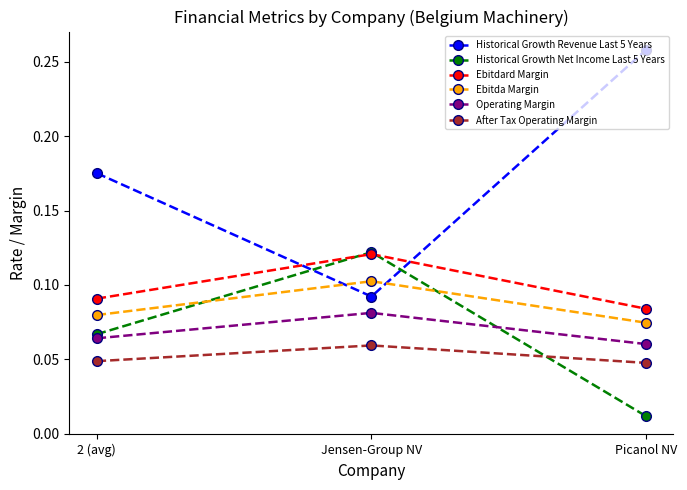

What position from the right is 2 (avg)?

3